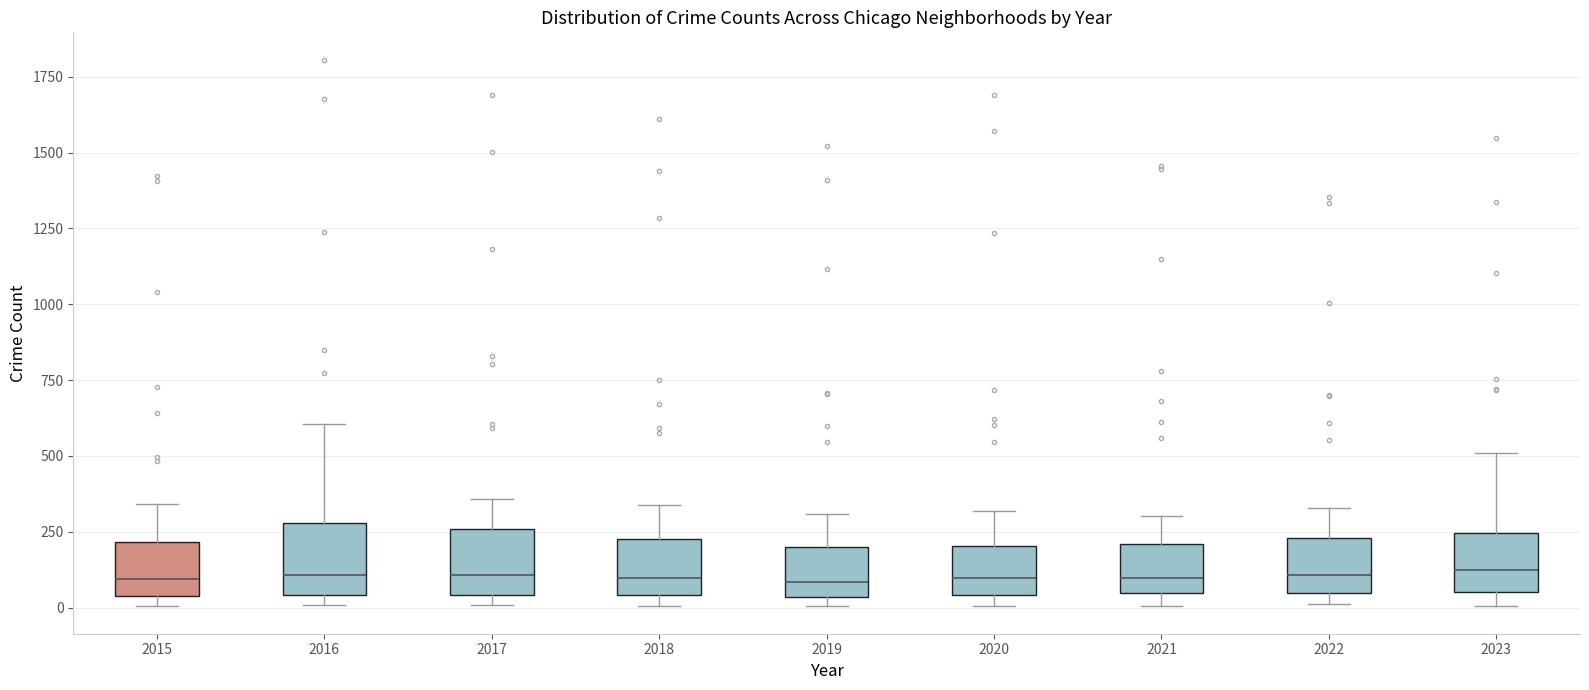

Reading left to right, transcribe this box plot: for each box, give where its median line is, the range the box spans, and where its two whiskers end, as read against the y-axis. The values are not printed on the chart, so give them approximately, as read against the axis.

2015: median 100, box 50 to 200, whiskers 0 to 350
2016: median 100, box 50 to 300, whiskers 0 to 600
2017: median 100, box 50 to 250, whiskers 0 to 350
2018: median 100, box 50 to 200, whiskers 0 to 350
2019: median 100, box 50 to 200, whiskers 0 to 300
2020: median 100, box 50 to 200, whiskers 0 to 300
2021: median 100, box 50 to 200, whiskers 0 to 300
2022: median 100, box 50 to 250, whiskers 0 to 350
2023: median 100, box 50 to 250, whiskers 0 to 500